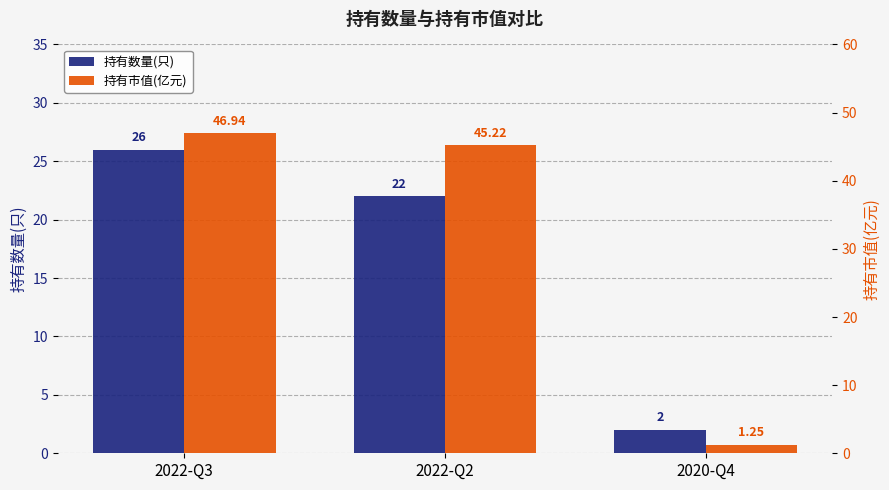

Where is 持有市值(亿元) nearest to the value 24?

2022-Q2